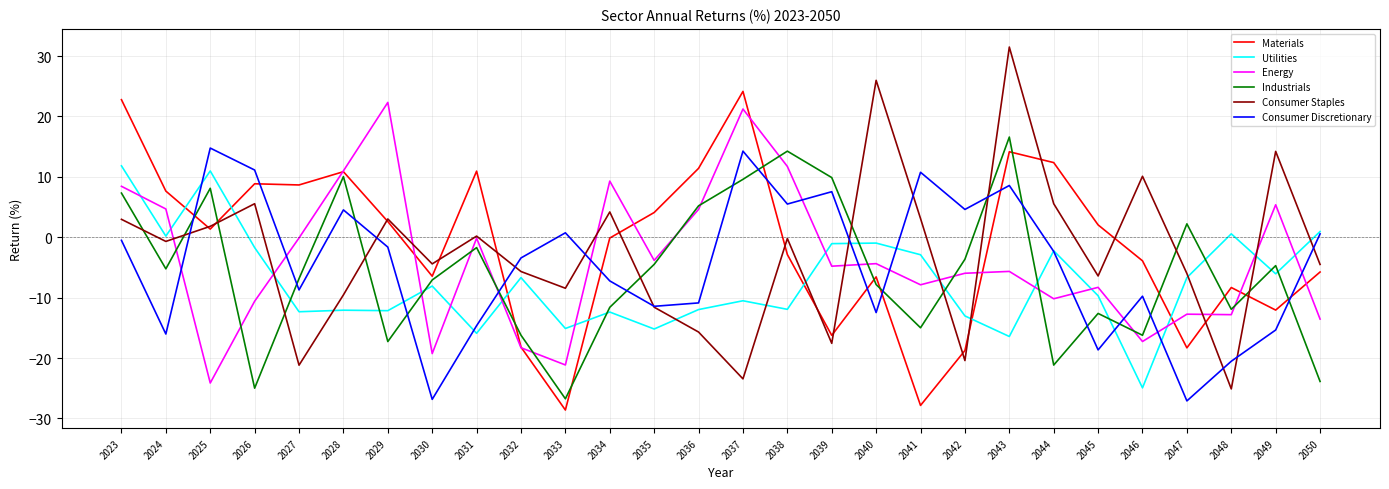

Where do Consumer Staples and Industrials first cross each other?

2023 and 2024